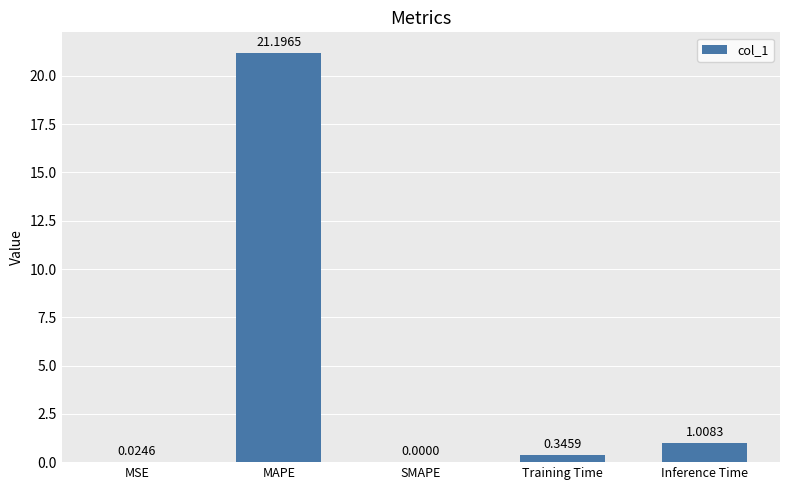

What is the change in value from MAPE to SMAPE?

-21.2